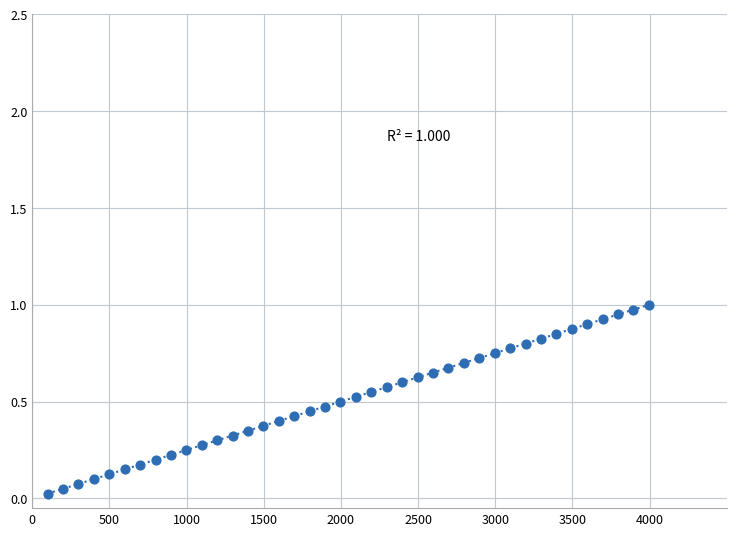

What is the range of X values (max minus min)?

3895.6